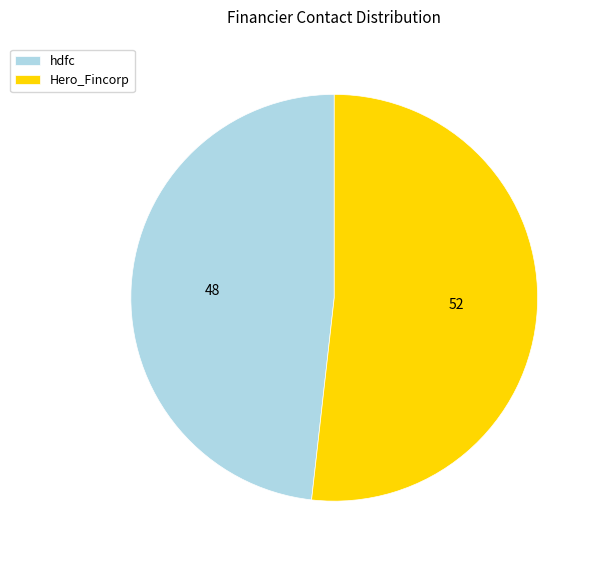

Approximately how many times larger is the value at hdfc compared to Hero_Fincorp?

0.9